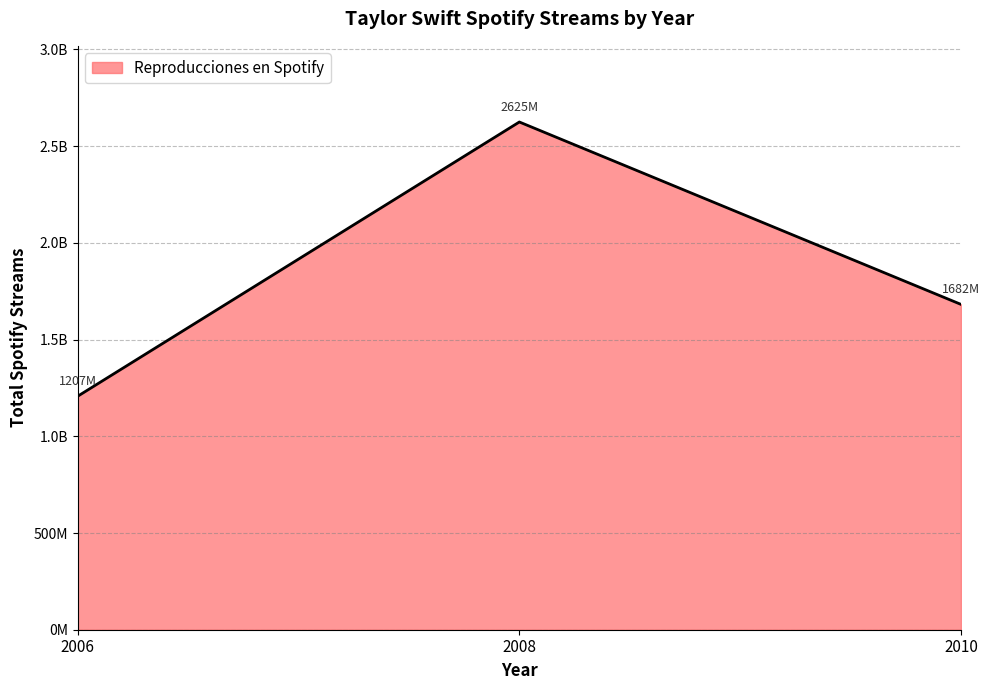

Is this an area chart (filled region under the line)?

Yes